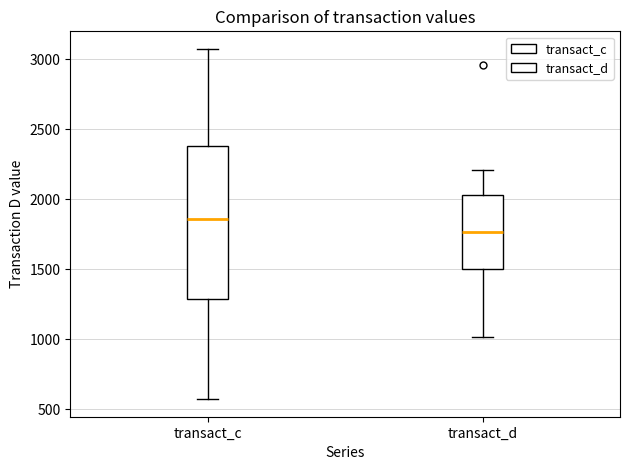

Reading left to right, read every box against the y-axis: the position of its median line, the range the box covers, and the ends of its whiskers. The values are not printed on the chart, so give them approximately, as read against the axis.

transact_c: median 1850, box 1300 to 2400, whiskers 550 to 3050
transact_d: median 1750, box 1500 to 2050, whiskers 1000 to 2200